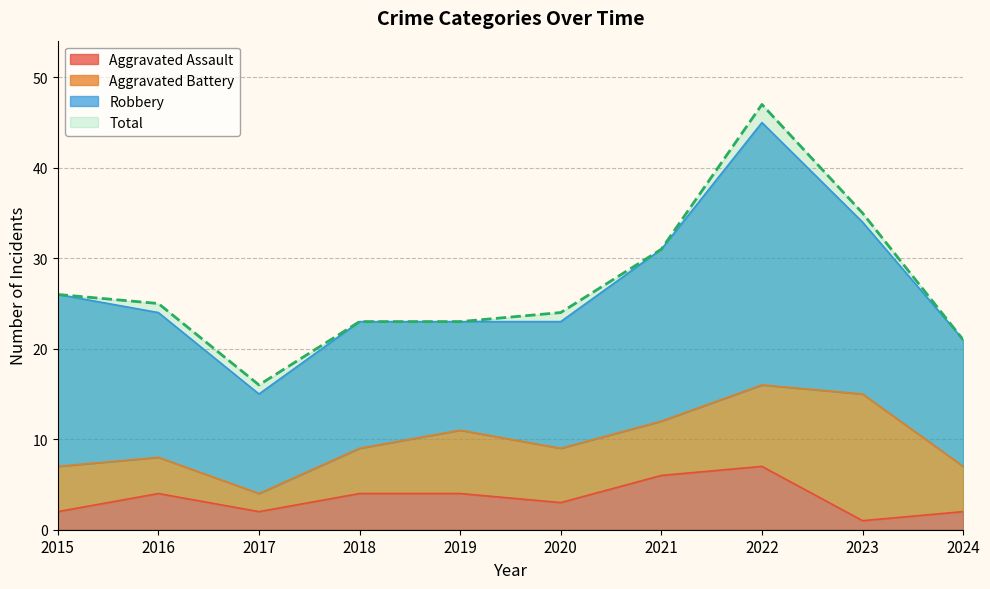

The Total series shows 24 at 2020. True or false?

True